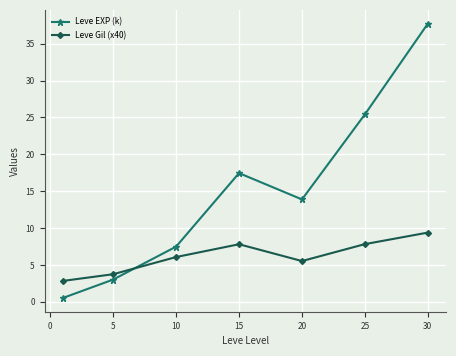

How many interior local peaks does the Leve EXP (k) series have?

1